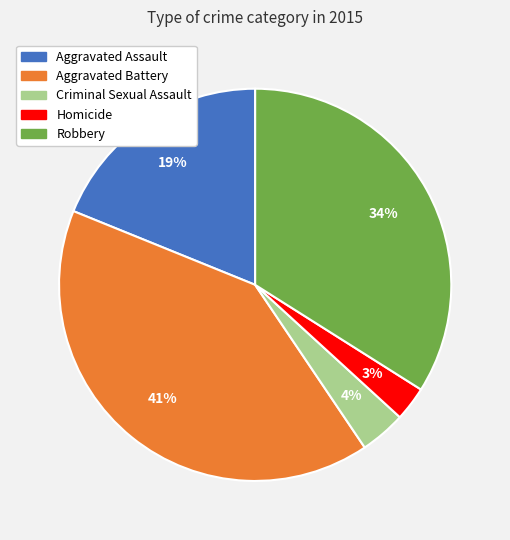

Is the sum of Homicide and Aggravated Battery greater than half?

No